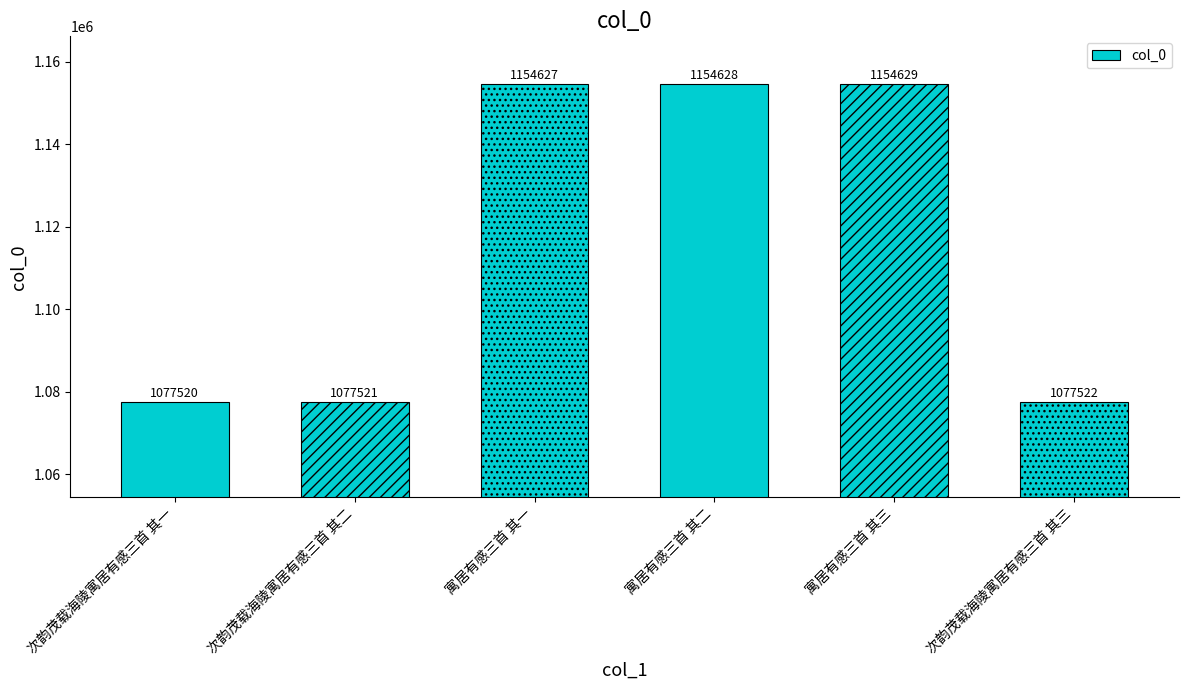

How many data points are less than 1154627?

3